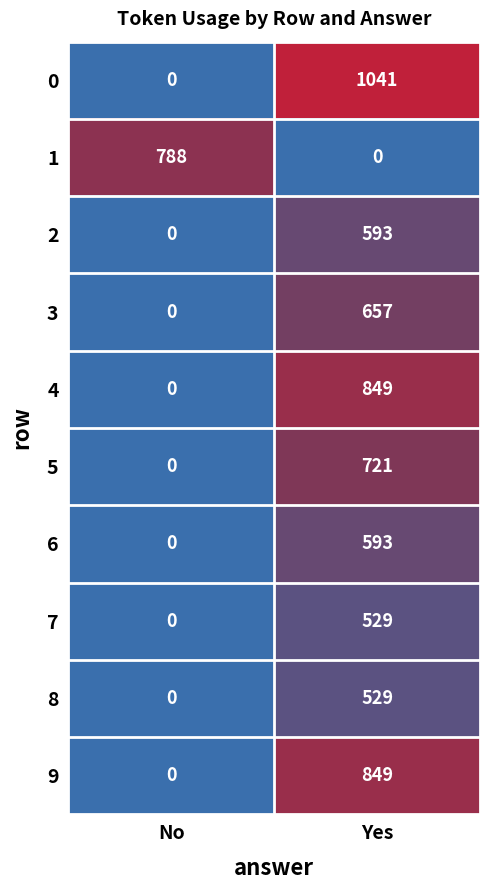

What is the highest value of the 8 series?

529